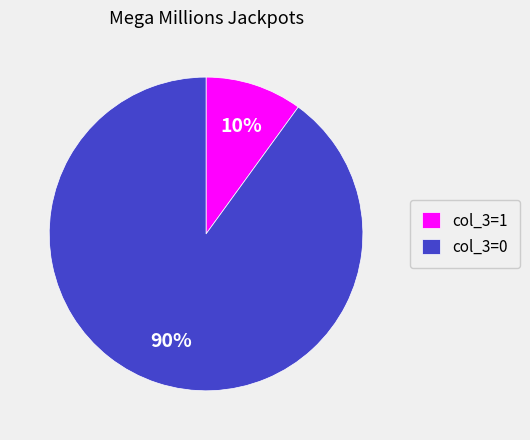

Is it true that col_3=0 is 90% of the pie?

True